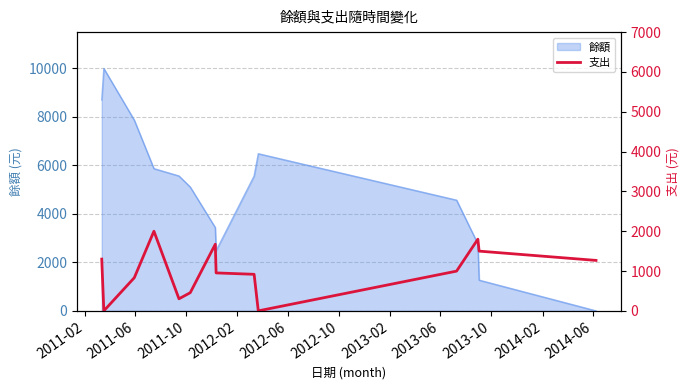

What is the maximum value for 餘額?

10000